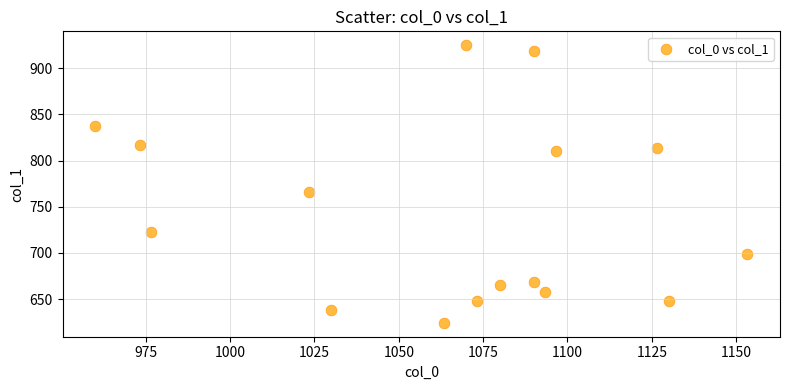

What Y value in the scatter plot is closest to 774?

766.1